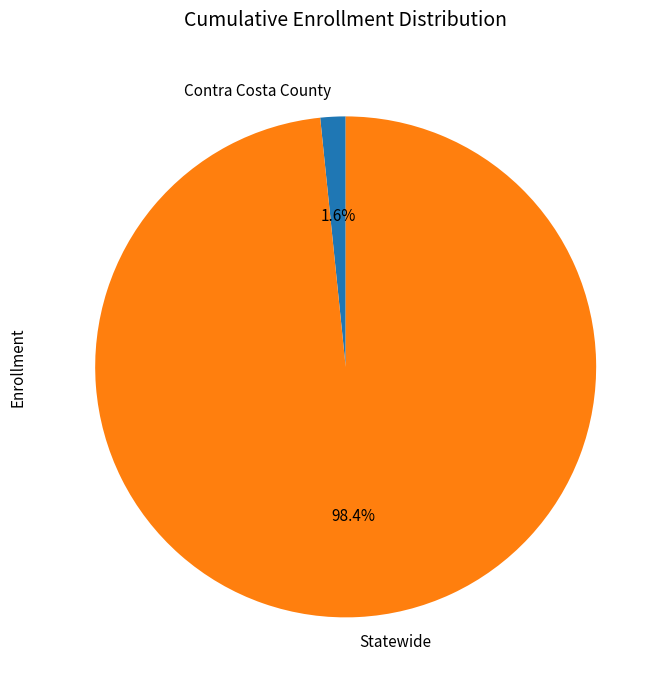

To the nearest percent, what is the combined percentage of Statewide and Contra Costa County?

100%